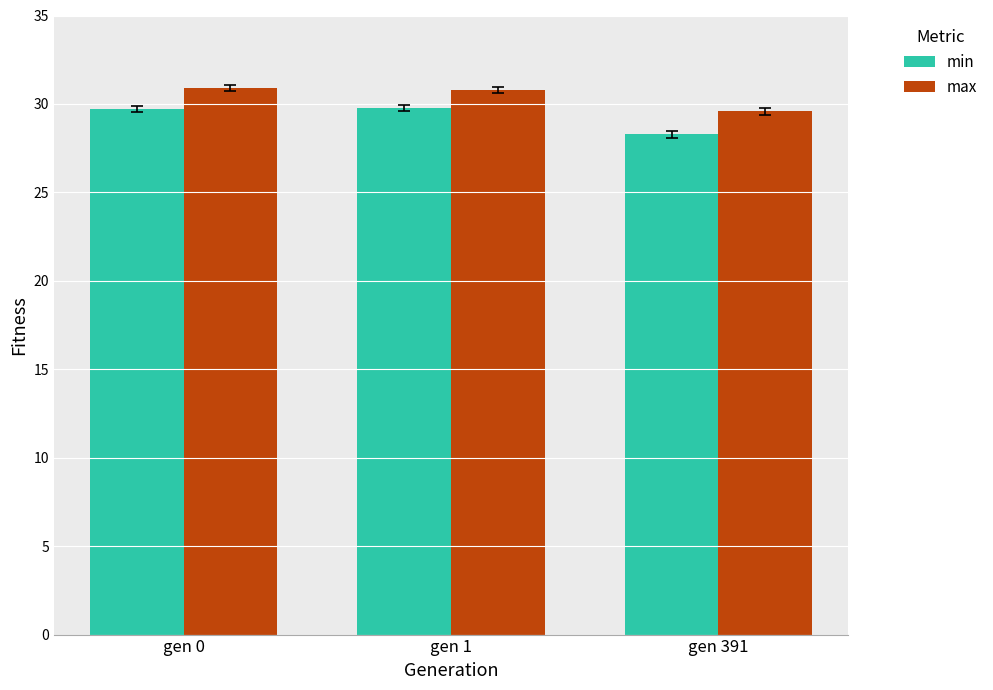

Are the bars horizontal?

No